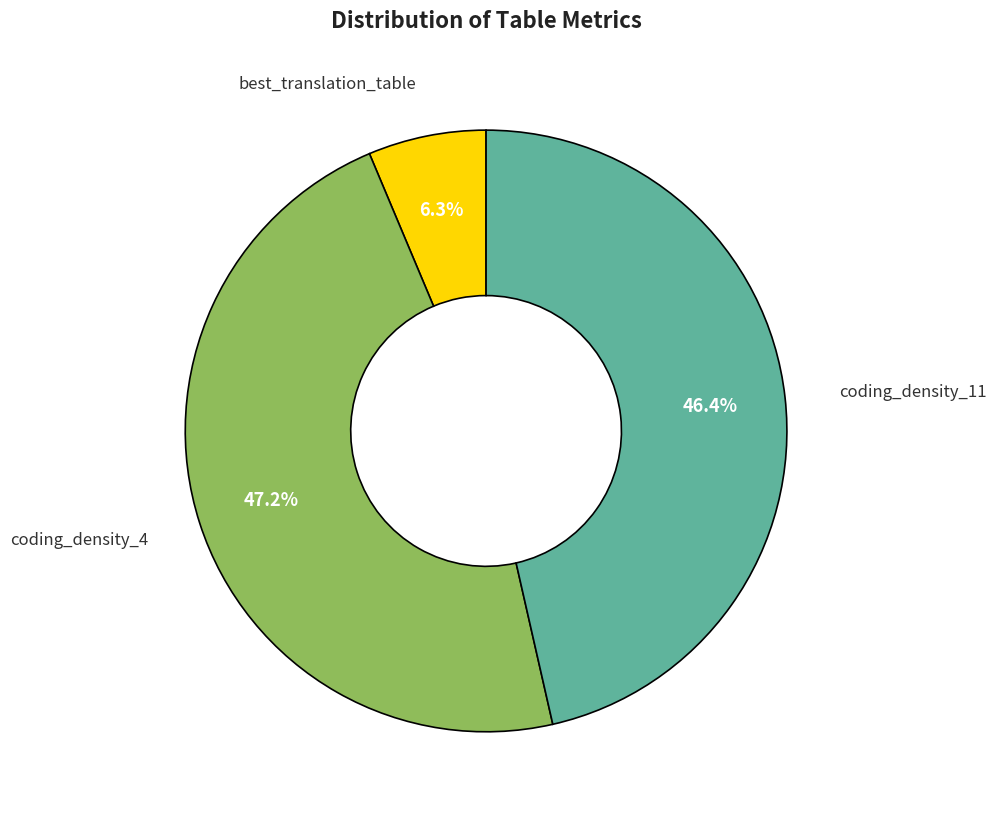

Does any single category account for the majority?

No